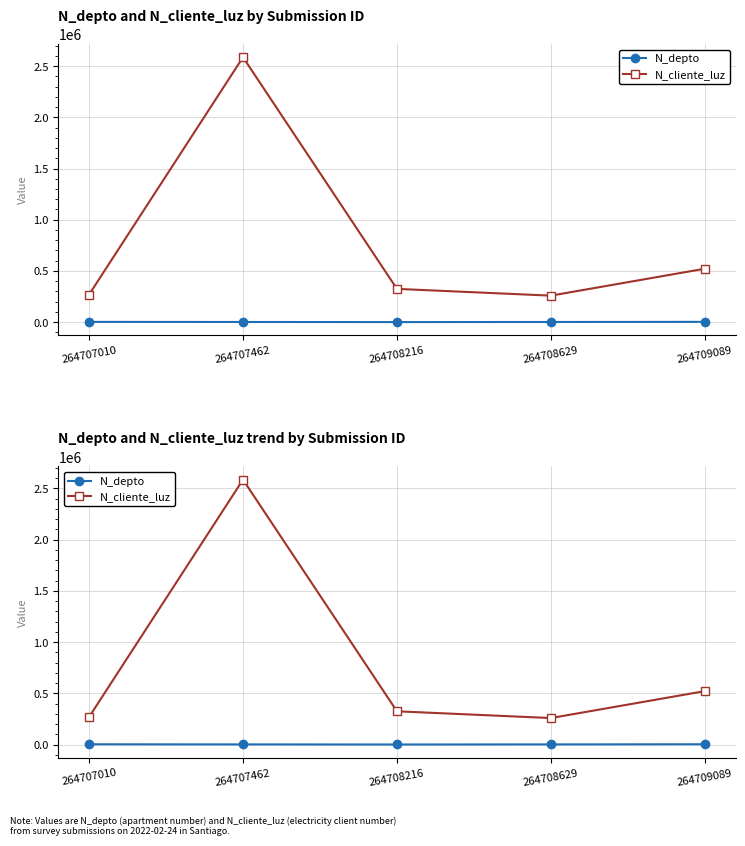

What value does the N_depto series have at 264707010?

2608